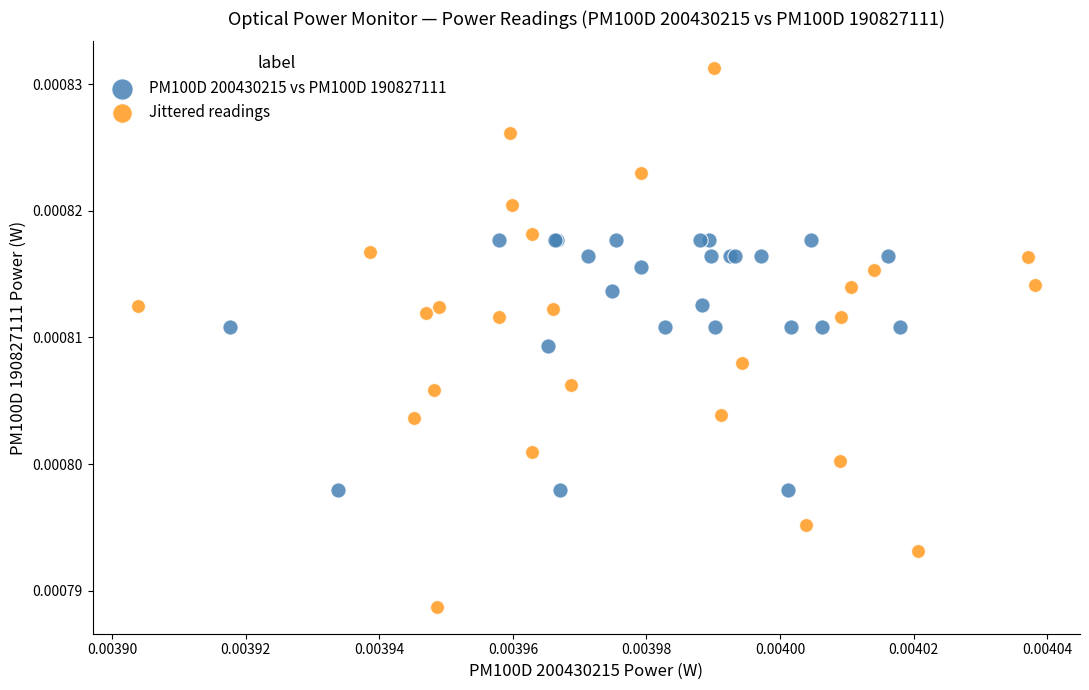

Which series has the widest spread of Y values?

Jittered readings